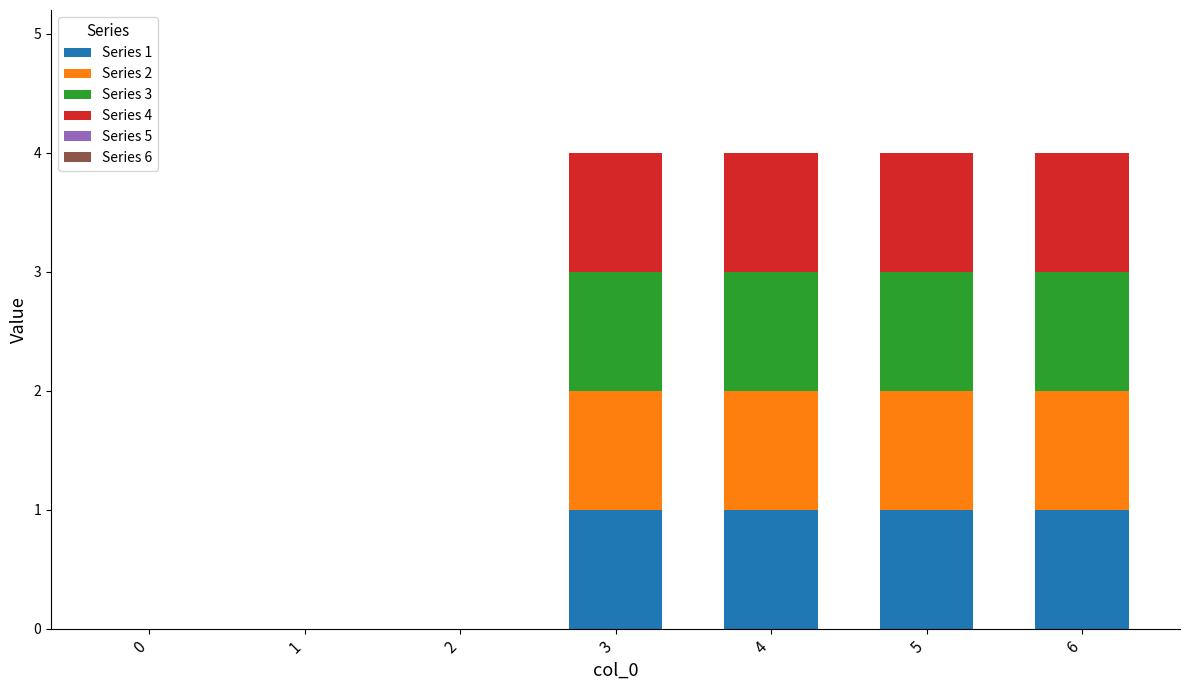

Count the number of data series in this chart.

4